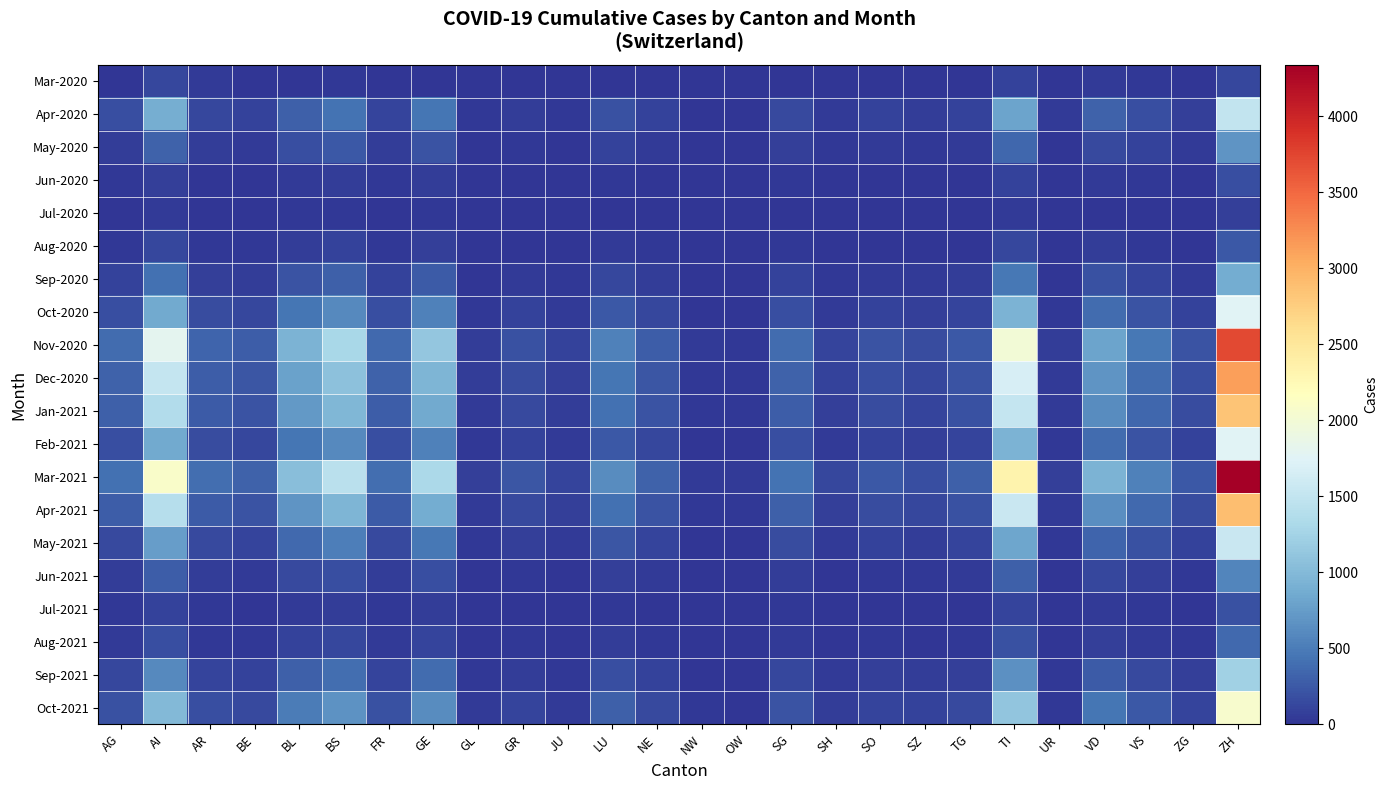

Reading left to right, extract all data points from this chart.

Mar-2020: AG=11	AI=134	AR=45	BE=12	BL=8	BS=22	FR=5	GE=11	GL=3	GR=7	JU=2	LU=15	NE=8	NW=1	OW=1	SG=9	SH=3	SO=5	SZ=4	TG=6	TI=91	UR=3	VD=41	VS=18	ZG=6	ZH=120
Apr-2020: AG=180	AI=890	AR=120	BE=95	BL=298	BS=434	FR=115	GE=450	GL=22	GR=55	JU=30	LU=200	NE=95	NW=12	OW=10	SG=145	SH=40	SO=88	SZ=65	TG=90	TI=800	UR=35	VD=320	VS=180	ZG=75	ZH=1500
May-2020: AG=65	AI=320	AR=55	BE=45	BL=180	BS=240	FR=60	GE=210	GL=10	GR=30	JU=15	LU=95	NE=45	NW=5	OW=4	SG=70	SH=18	SO=40	SZ=30	TG=42	TI=350	UR=12	VD=150	VS=90	ZG=35	ZH=680
Jun-2020: AG=20	AI=80	AR=15	BE=12	BL=45	BS=60	FR=18	GE=55	GL=3	GR=9	JU=4	LU=25	NE=12	NW=2	OW=1	SG=18	SH=5	SO=10	SZ=8	TG=11	TI=90	UR=3	VD=40	VS=22	ZG=9	ZH=170
Jul-2020: AG=8	AI=35	AR=7	BE=5	BL=18	BS=25	FR=7	GE=22	GL=1	GR=4	JU=2	LU=10	NE=5	NW=1	OW=0	SG=7	SH=2	SO=4	SZ=3	TG=5	TI=38	UR=1	VD=16	VS=9	ZG=4	ZH=72
Aug-2020: AG=25	AI=120	AR=22	BE=18	BL=62	BS=85	FR=24	GE=75	GL=4	GR=13	JU=6	LU=35	NE=18	NW=2	OW=2	SG=24	SH=7	SO=13	SZ=10	TG=16	TI=130	UR=4	VD=54	VS=30	ZG=13	ZH=245
Sep-2020: AG=90	AI=420	AR=78	BE=65	BL=220	BS=300	FR=85	GE=265	GL=15	GR=45	JU=20	LU=125	NE=65	NW=8	OW=7	SG=88	SH=25	SO=48	SZ=36	TG=58	TI=465	UR=14	VD=190	VS=108	ZG=48	ZH=870
Oct-2020: AG=180	AI=850	AR=158	BE=130	BL=445	BS=610	FR=172	GE=535	GL=30	GR=90	JU=42	LU=252	NE=130	NW=16	OW=14	SG=178	SH=50	SO=97	SZ=73	TG=117	TI=940	UR=28	VD=384	VS=218	ZG=97	ZH=1760
Nov-2020: AG=380	AI=1800	AR=335	BE=275	BL=942	BS=1290	FR=364	GE=1132	GL=63	GR=190	JU=88	LU=534	NE=275	NW=34	OW=30	SG=376	SH=106	SO=205	SZ=154	TG=248	TI=1990	UR=60	VD=813	VS=461	ZG=205	ZH=3720
Dec-2020: AG=320	AI=1510	AR=281	BE=231	BL=791	BS=1083	FR=306	GE=951	GL=53	GR=160	JU=74	LU=448	NE=231	NW=28	OW=25	SG=316	SH=89	SO=172	SZ=129	TG=208	TI=1672	UR=50	VD=682	VS=387	ZG=172	ZH=3124
Jan-2021: AG=290	AI=1370	AR=255	BE=210	BL=718	BS=983	FR=278	GE=863	GL=48	GR=145	JU=67	LU=407	NE=210	NW=25	OW=23	SG=287	SH=81	SO=156	SZ=117	TG=189	TI=1518	UR=46	VD=619	VS=351	ZG=156	ZH=2836
Feb-2021: AG=180	AI=850	AR=158	BE=130	BL=445	BS=610	FR=172	GE=535	GL=30	GR=90	JU=42	LU=252	NE=130	NW=16	OW=14	SG=178	SH=50	SO=97	SZ=73	TG=117	TI=940	UR=28	VD=384	VS=218	ZG=97	ZH=1760
Mar-2021: AG=420	AI=2100	AR=390	BE=320	BL=1040	BS=1425	FR=404	GE=1320	GL=74	GR=222	JU=103	LU=623	NE=320	NW=40	OW=35	SG=439	SH=124	SO=240	SZ=180	TG=290	TI=2325	UR=70	VD=948	VS=538	ZG=239	ZH=4340
Apr-2021: AG=280	AI=1400	AR=260	BE=213	BL=693	BS=950	FR=269	GE=880	GL=49	GR=148	JU=69	LU=415	NE=213	NW=27	OW=23	SG=293	SH=83	SO=160	SZ=120	TG=193	TI=1550	UR=47	VD=632	VS=358	ZG=160	ZH=2893
May-2021: AG=150	AI=750	AR=139	BE=114	BL=371	BS=509	FR=144	GE=471	GL=26	GR=79	JU=37	LU=222	NE=114	NW=14	OW=12	SG=157	SH=44	SO=86	SZ=64	TG=103	TI=830	UR=25	VD=338	VS=192	ZG=85	ZH=1548
Jun-2021: AG=55	AI=275	AR=51	BE=42	BL=136	BS=186	FR=53	GE=173	GL=10	GR=29	JU=14	LU=81	NE=42	NW=5	OW=4	SG=57	SH=16	SO=31	SZ=24	TG=38	TI=304	UR=9	VD=124	VS=70	ZG=31	ZH=567
Jul-2021: AG=18	AI=92	AR=17	BE=14	BL=45	BS=62	FR=18	GE=58	GL=3	GR=10	JU=5	LU=27	NE=14	NW=2	OW=1	SG=19	SH=5	SO=10	SZ=8	TG=13	TI=102	UR=3	VD=41	VS=23	ZG=10	ZH=189
Aug-2021: AG=35	AI=175	AR=32	BE=27	BL=87	BS=119	FR=34	GE=110	GL=6	GR=19	JU=9	LU=52	NE=27	NW=3	OW=3	SG=37	SH=10	SO=20	SZ=15	TG=24	TI=193	UR=6	VD=79	VS=45	ZG=20	ZH=360
Sep-2021: AG=120	AI=600	AR=111	BE=90	BL=297	BS=406	FR=115	GE=376	GL=21	GR=64	JU=30	LU=178	NE=90	NW=11	OW=10	SG=126	SH=36	SO=69	SZ=52	TG=83	TI=661	UR=20	VD=269	VS=152	ZG=68	ZH=1232
Oct-2021: AG=200	AI=1000	AR=185	BE=150	BL=495	BS=678	FR=192	GE=627	GL=35	GR=107	JU=50	LU=297	NE=150	NW=19	OW=16	SG=210	SH=59	SO=115	SZ=86	TG=139	TI=1103	UR=33	VD=449	VS=254	ZG=113	ZH=2054